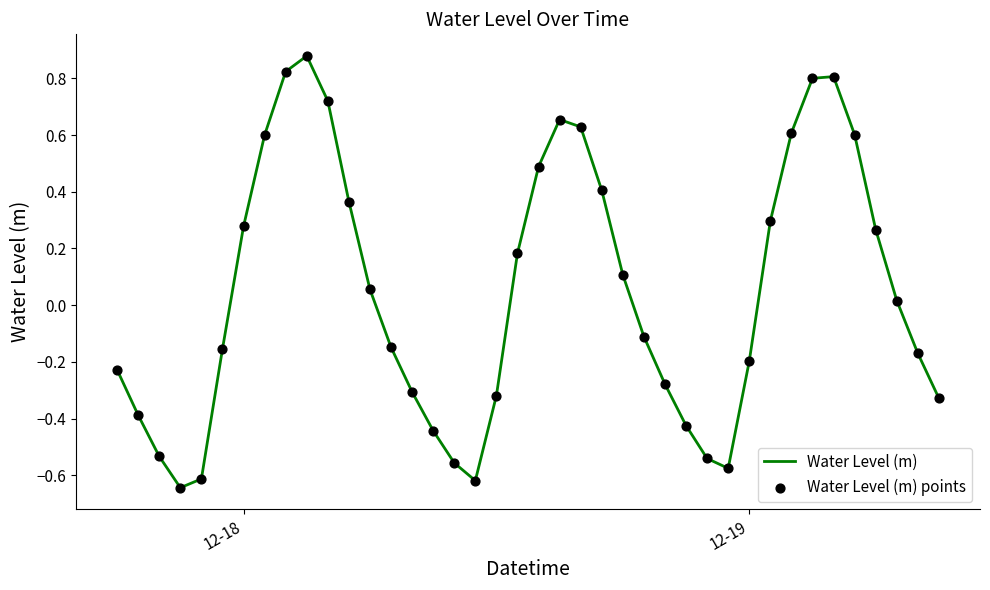

What is the difference between the maximum and minimum values?

1.5